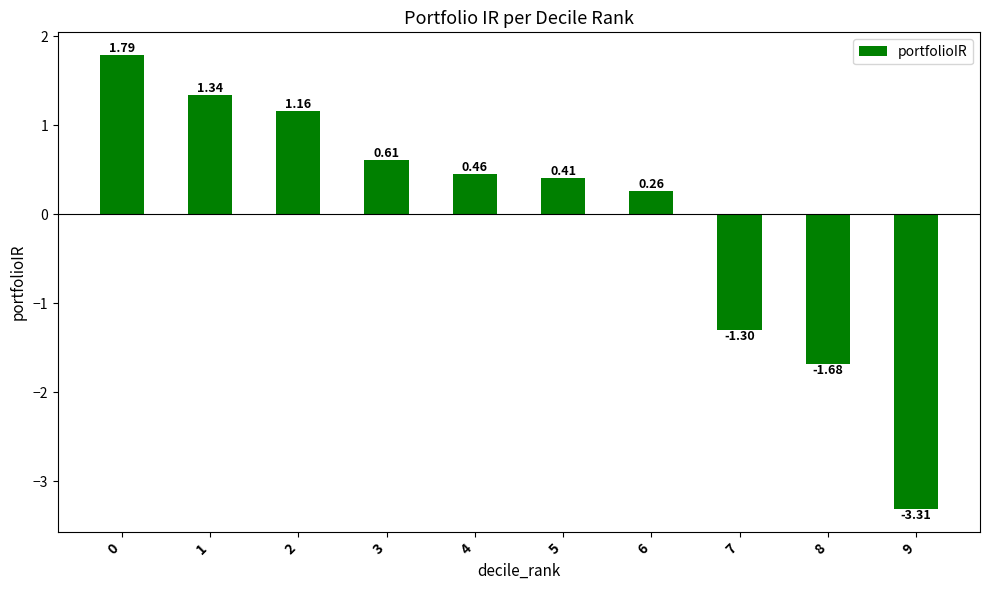

Count the number of categories in the chart.

10